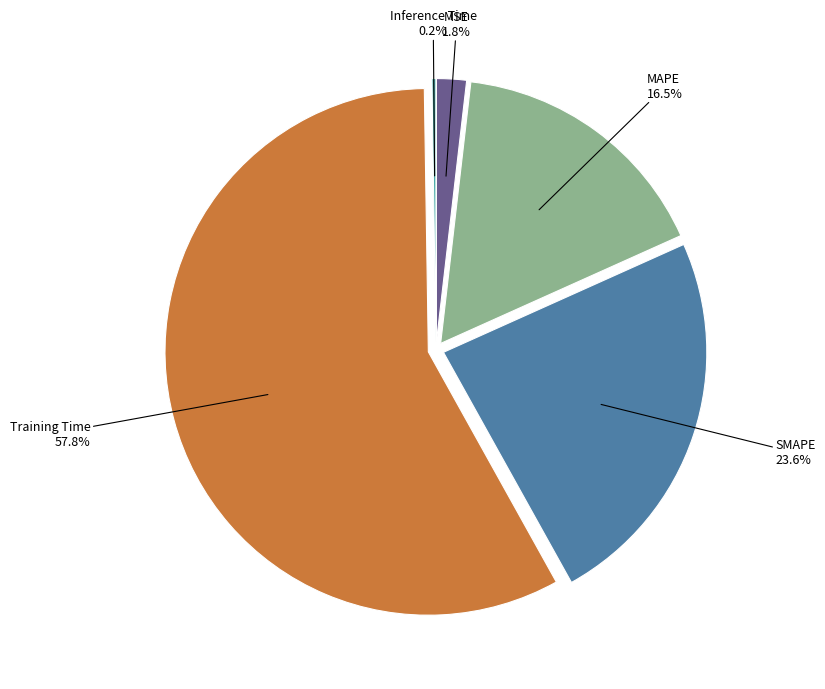

Does any single category account for the majority?

Yes